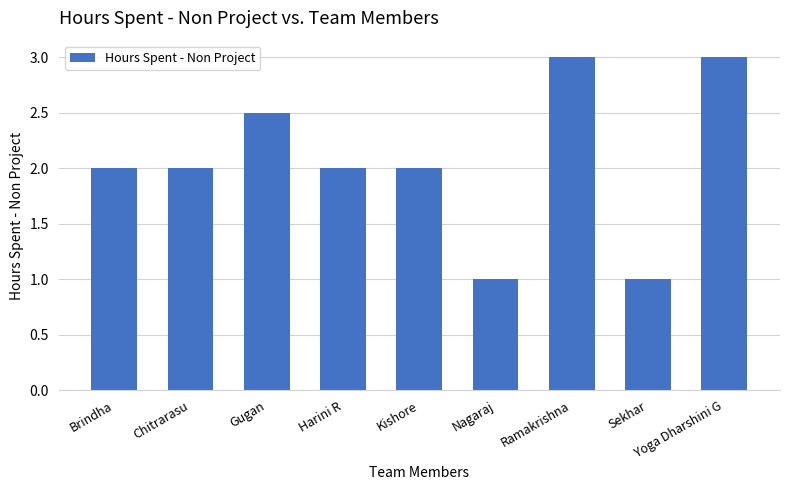

Reading left to right, what are all the values shown in this chart?

2.0	2.0	2.5	2.0	2.0	1.0	3.0	1.0	3.0